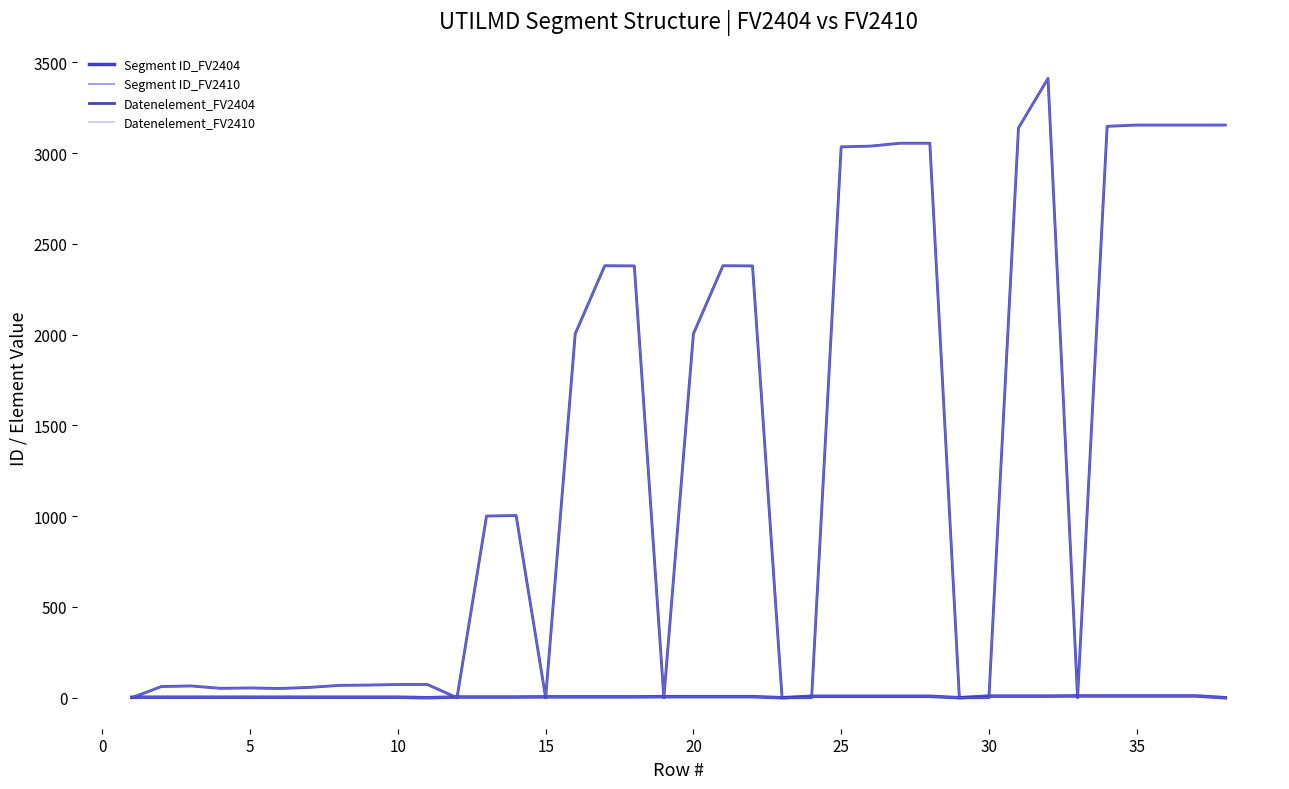

What is the average value of the Segment ID_FV2410 series?

5